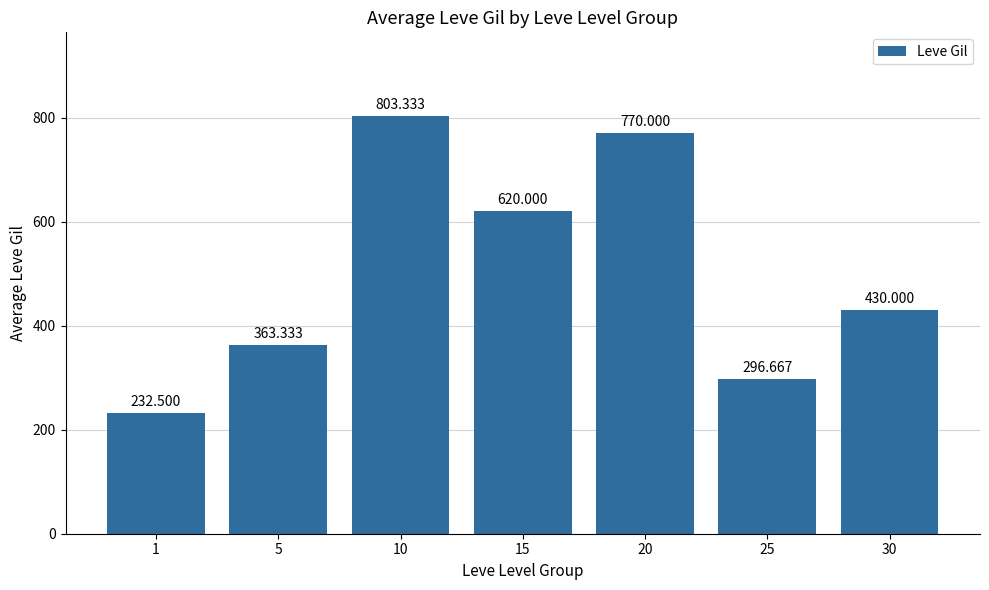

Reading left to right, what are all the values shown in this chart?

1=232.5	5=363.3	10=803.3	15=620.0	20=770.0	25=296.7	30=430.0